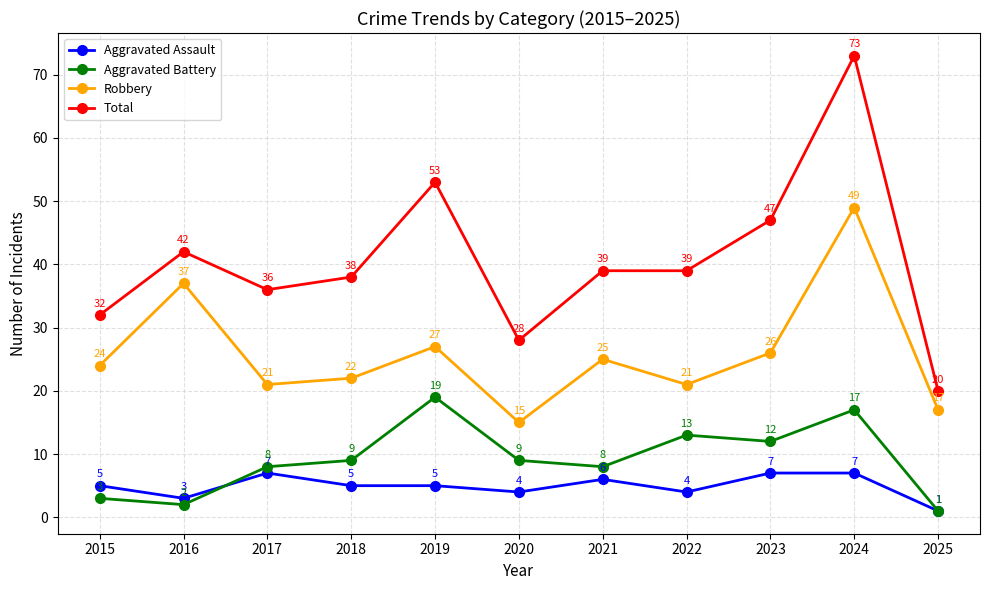

List the series in order of their peak value, lowest first.

Aggravated Assault, Aggravated Battery, Robbery, Total